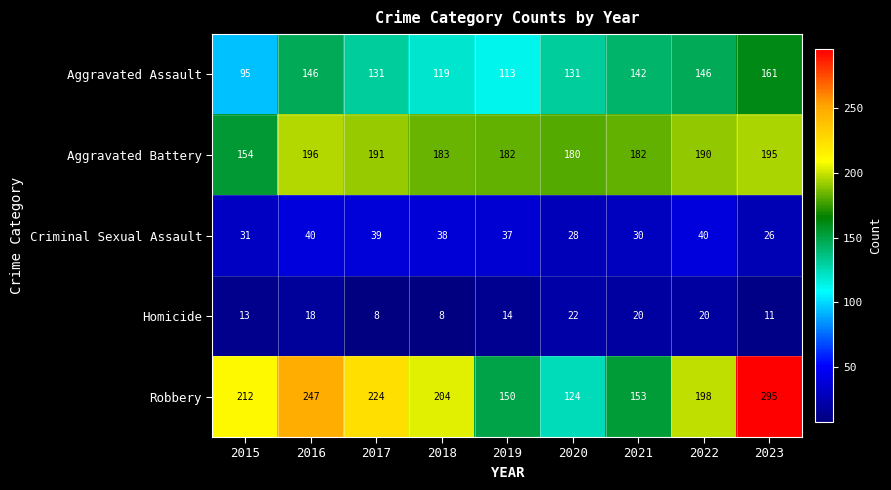

What is the maximum value shown in the chart?

295